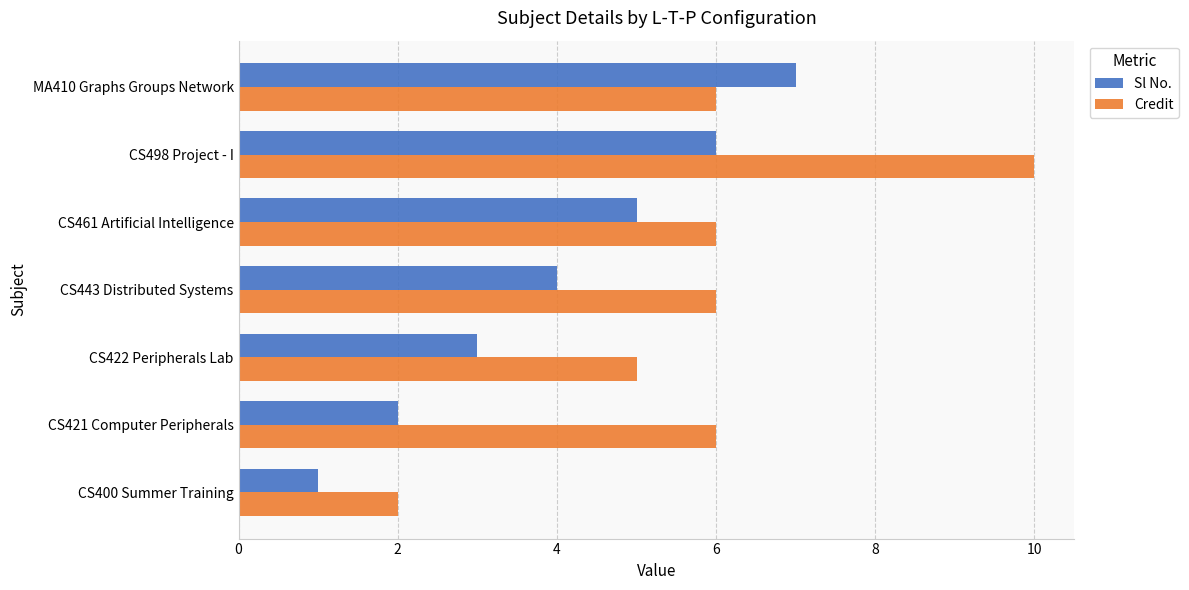

What value does the Credit series have at CS421 Computer Peripherals?

6